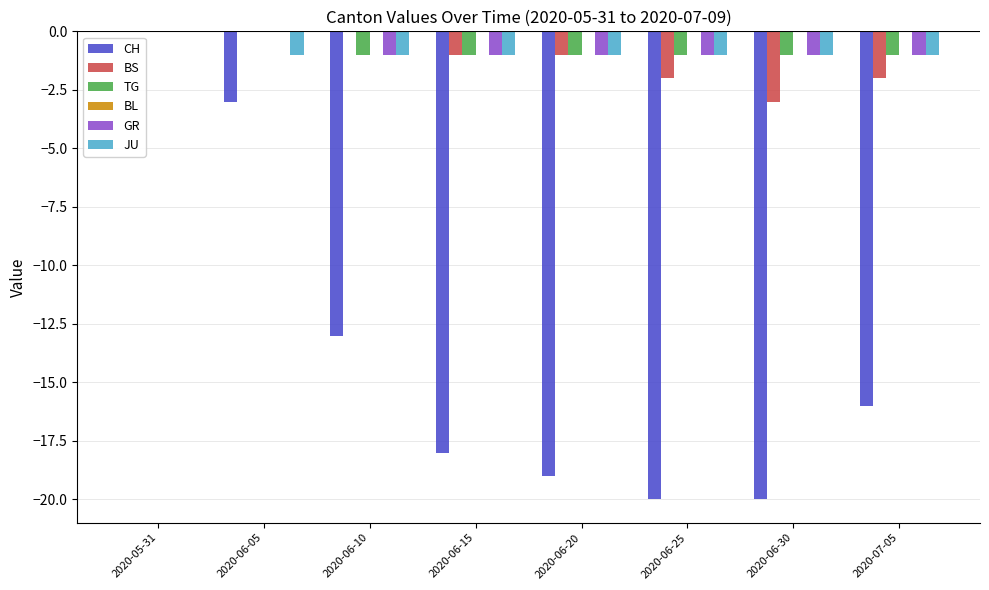

The value of CH at 2020-06-15 is -9. True or false?

False